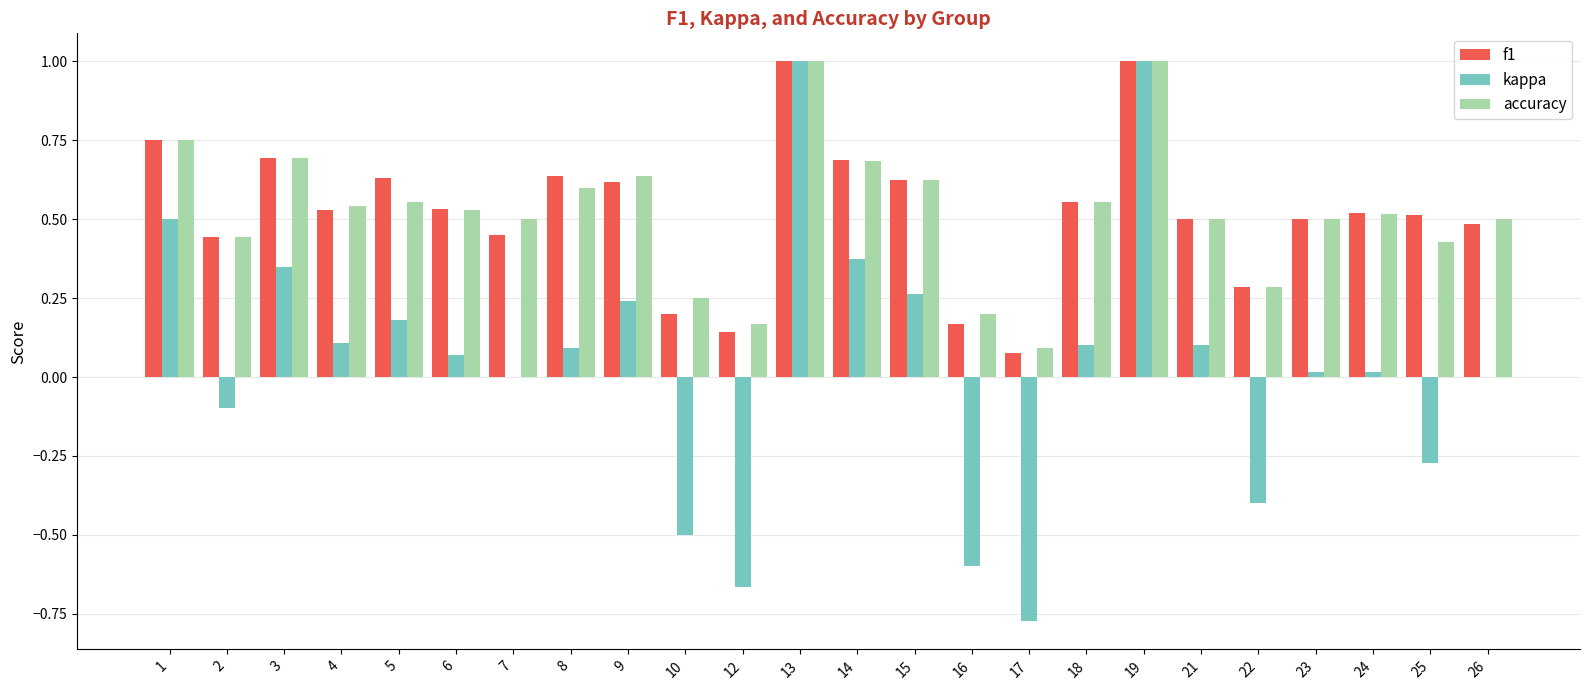

Is the value of kappa at 15 greater than the value of f1 at 9?

No